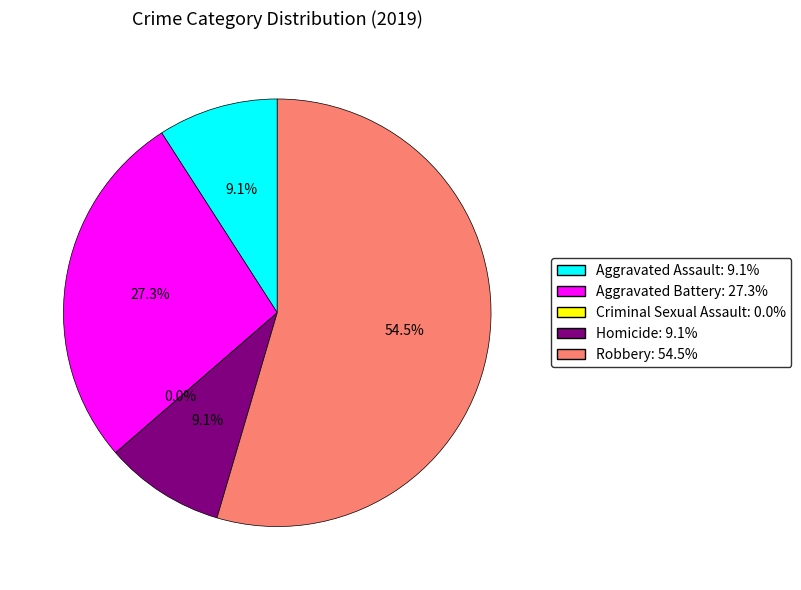

Is the sum of Robbery and Aggravated Battery greater than half?

Yes